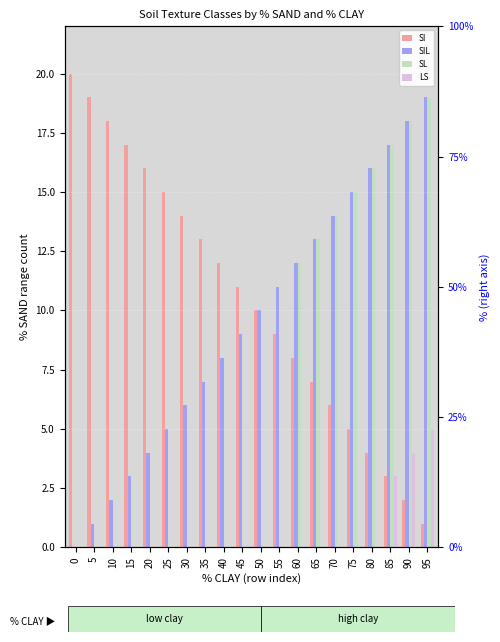

How many positive values does the SIL series have?

19